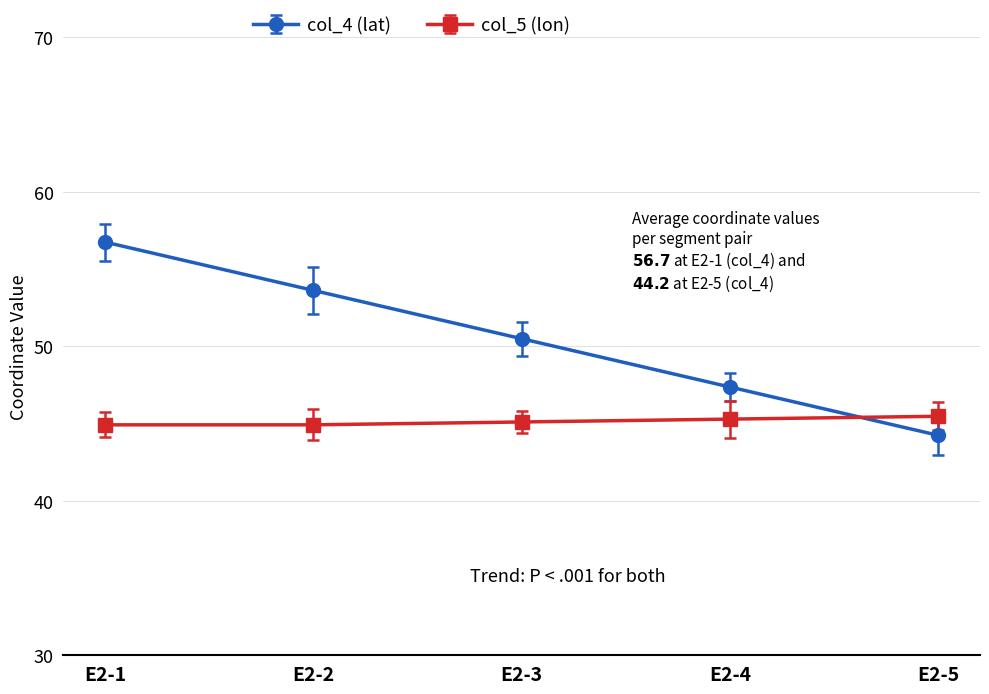

Read the col_4 (lat) value at E2-4.

47.4